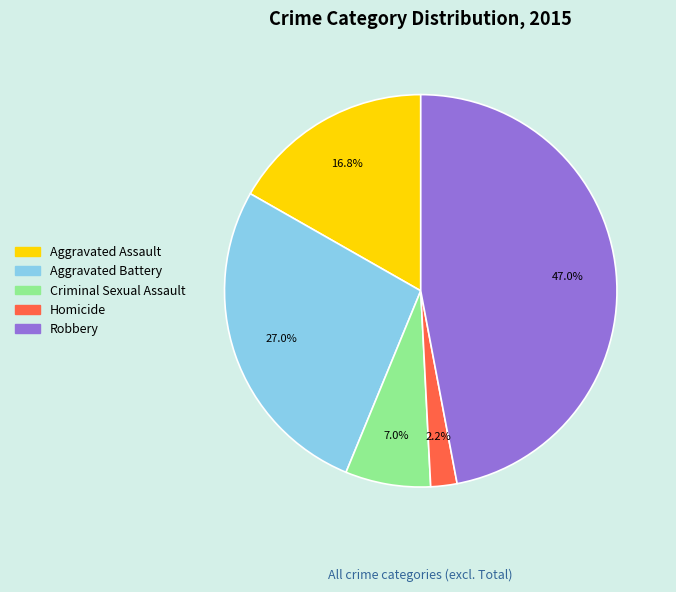

What portion of the pie excludes Aggravated Assault?

83.2%